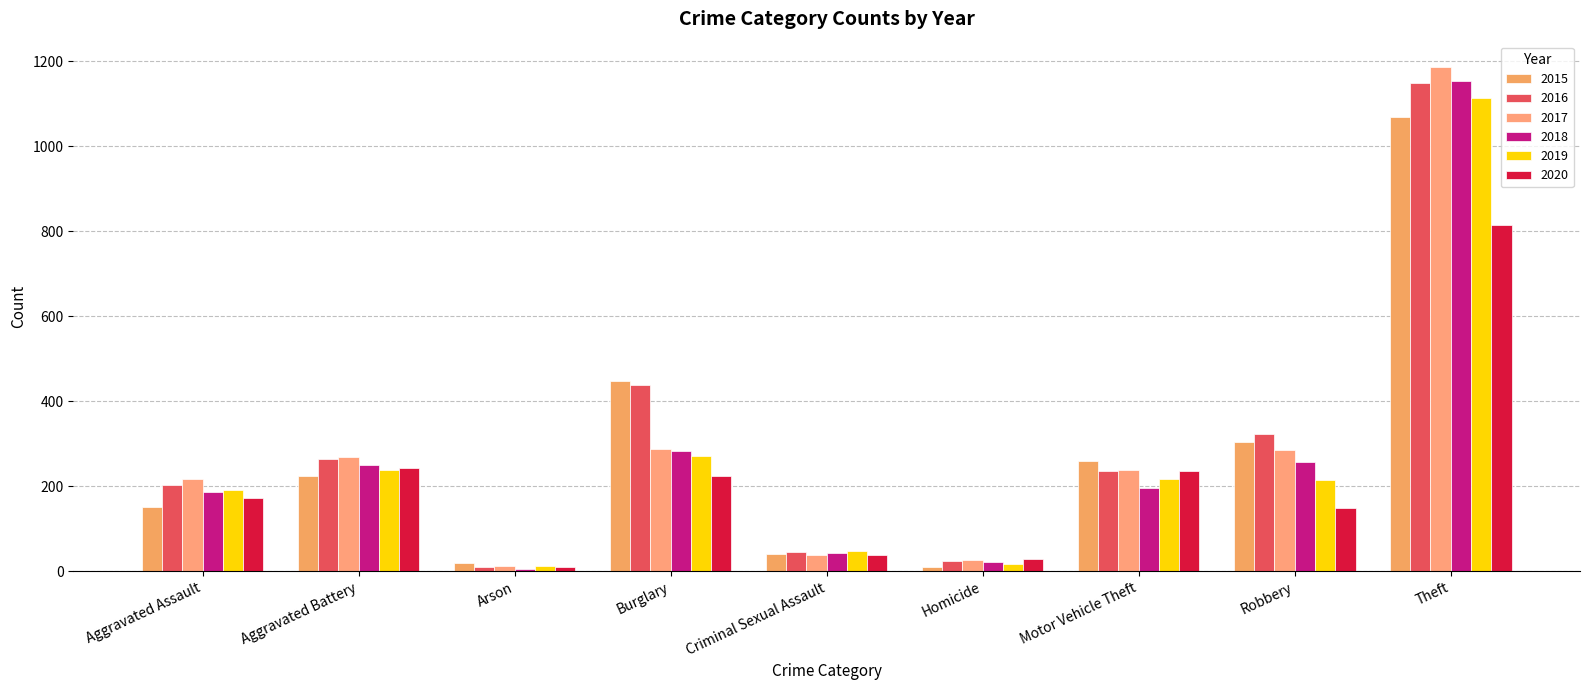

Where does the 2016 series first go above 237?

Aggravated Battery